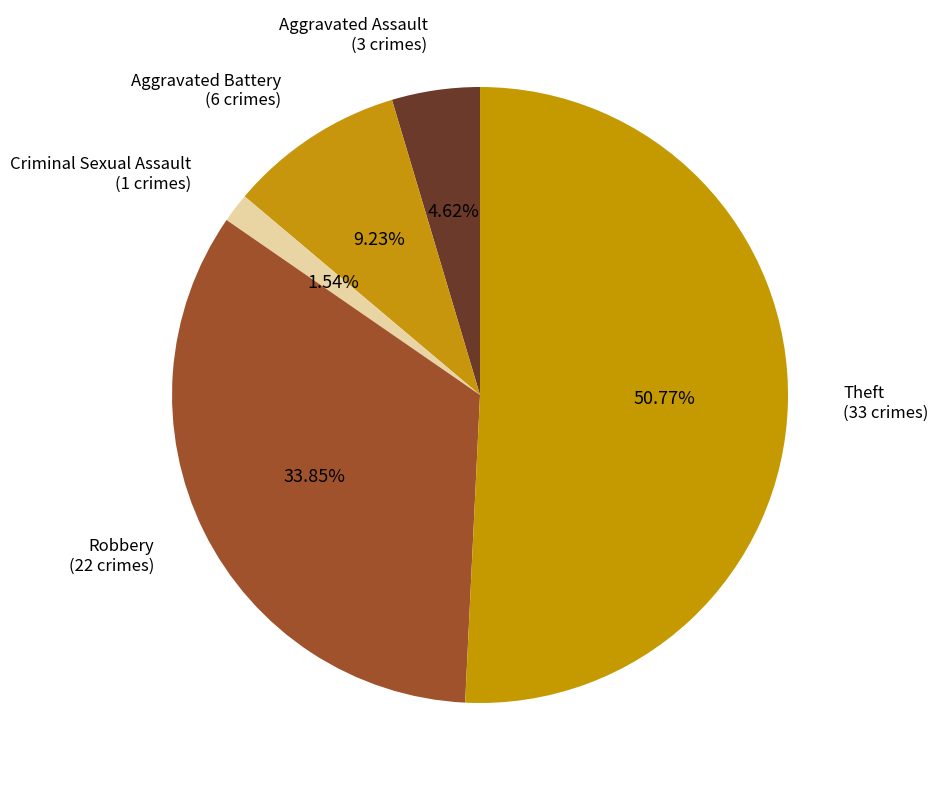

Which slice represents more than half of the pie?

Theft (33 crimes)